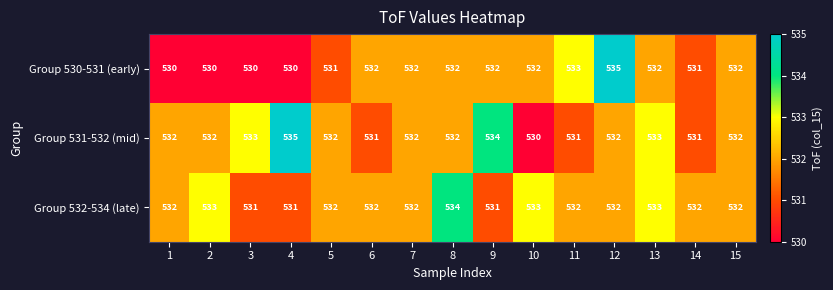

What is the total value across all series at 11?

1596